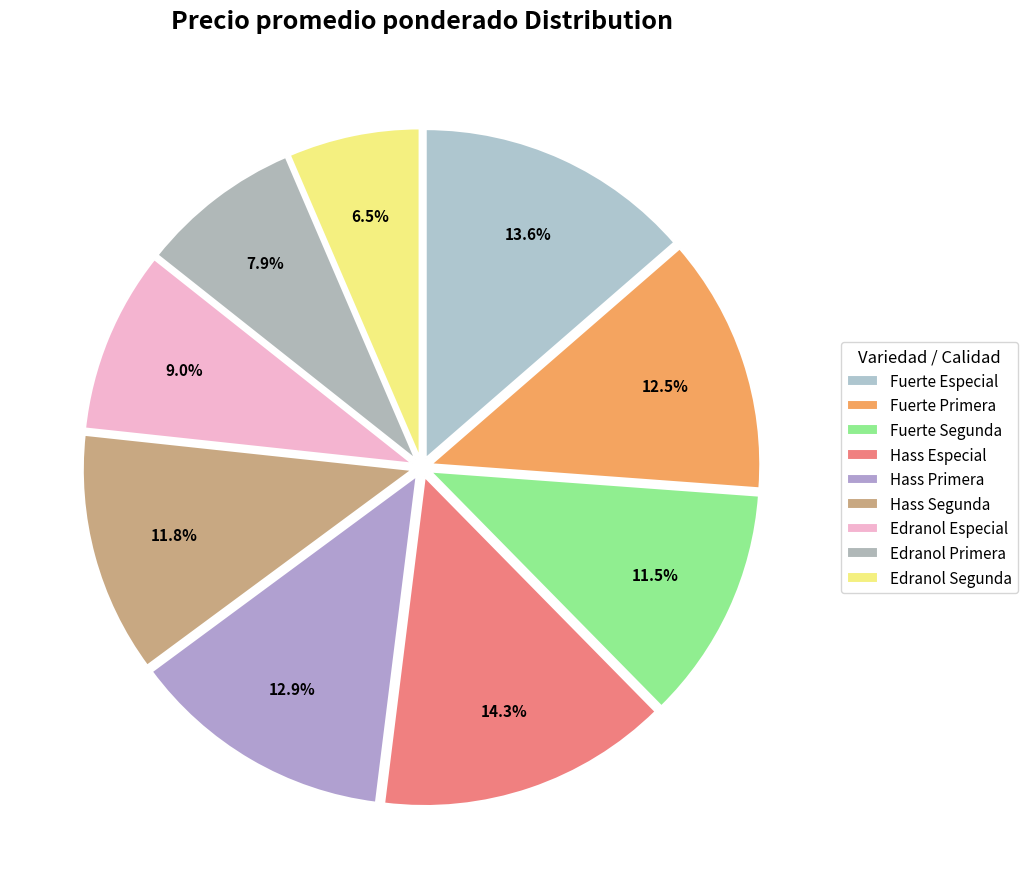

Approximately how many times larger is the value at Hass Primera compared to Edranol Especial?

1.4